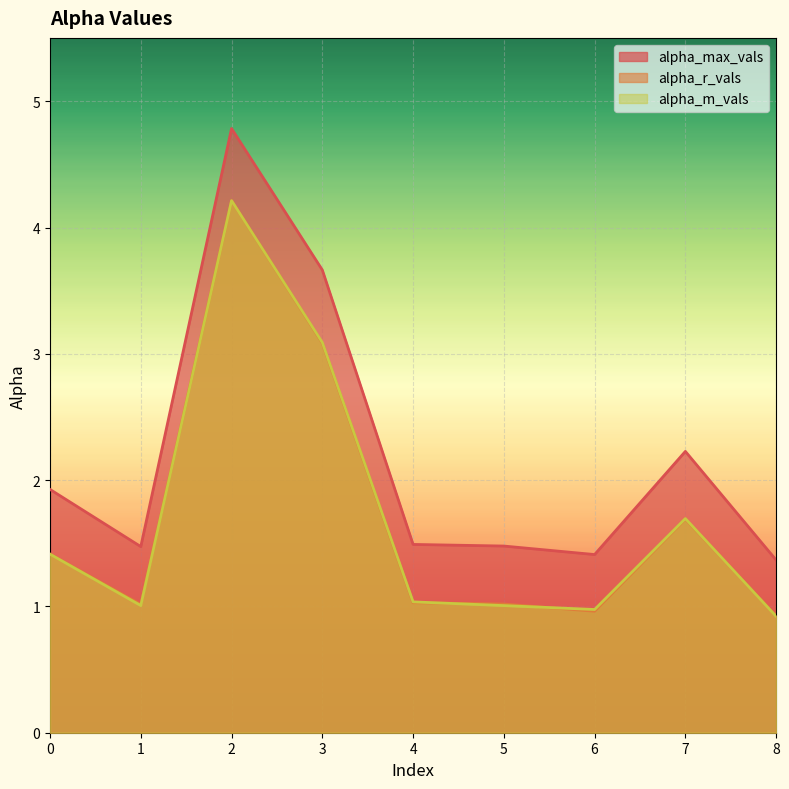

Reading right to left, transcribe all the data shown in this chart.

alpha_max_vals: 8=1.4	7=2.2	6=1.4	5=1.5	4=1.5	3=3.7	2=4.8	1=1.5	0=1.9
alpha_r_vals: 8=0.9	7=1.7	6=1.0	5=1.0	4=1.0	3=3.1	2=4.2	1=1.0	0=1.4
alpha_m_vals: 8=0.9	7=1.7	6=1.0	5=1.0	4=1.0	3=3.1	2=4.2	1=1.0	0=1.4